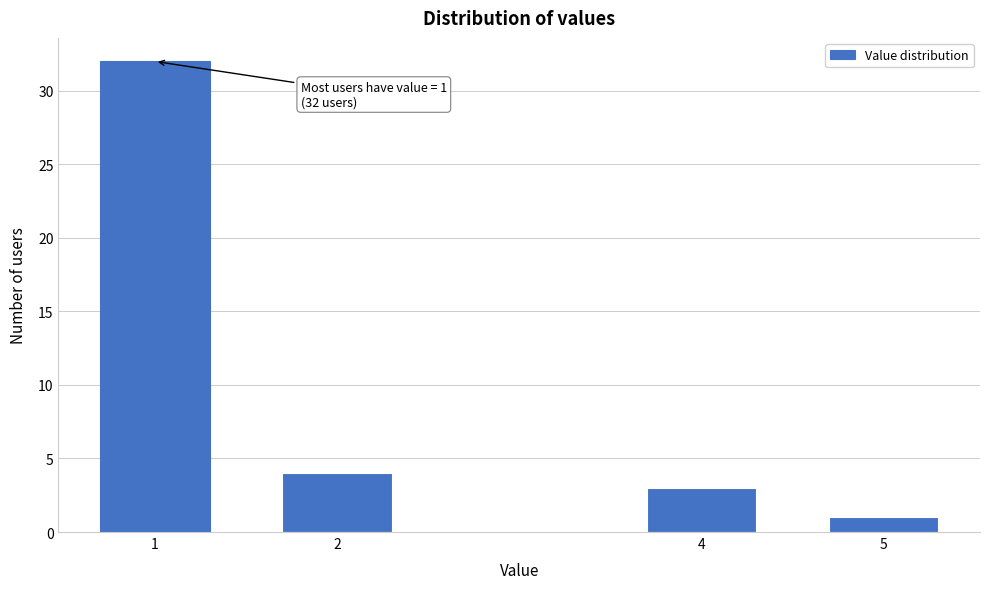

Reading left to right, transcribe all the data shown in this chart.

1=32	2=4	4=3	5=1